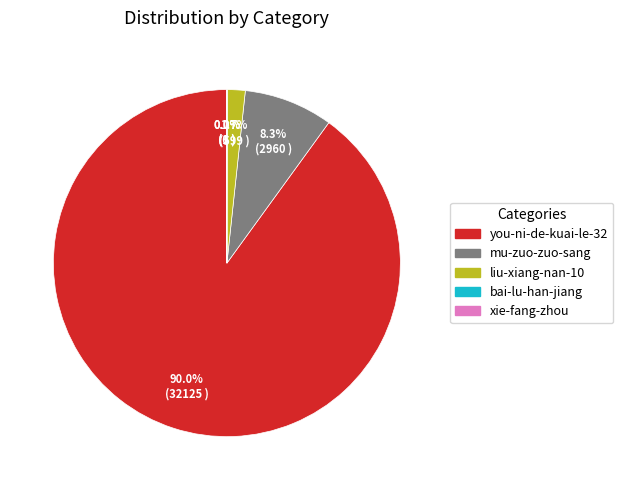

What percentage do mu-zuo-zuo-sang and liu-xiang-nan-10 together represent?

10.0%